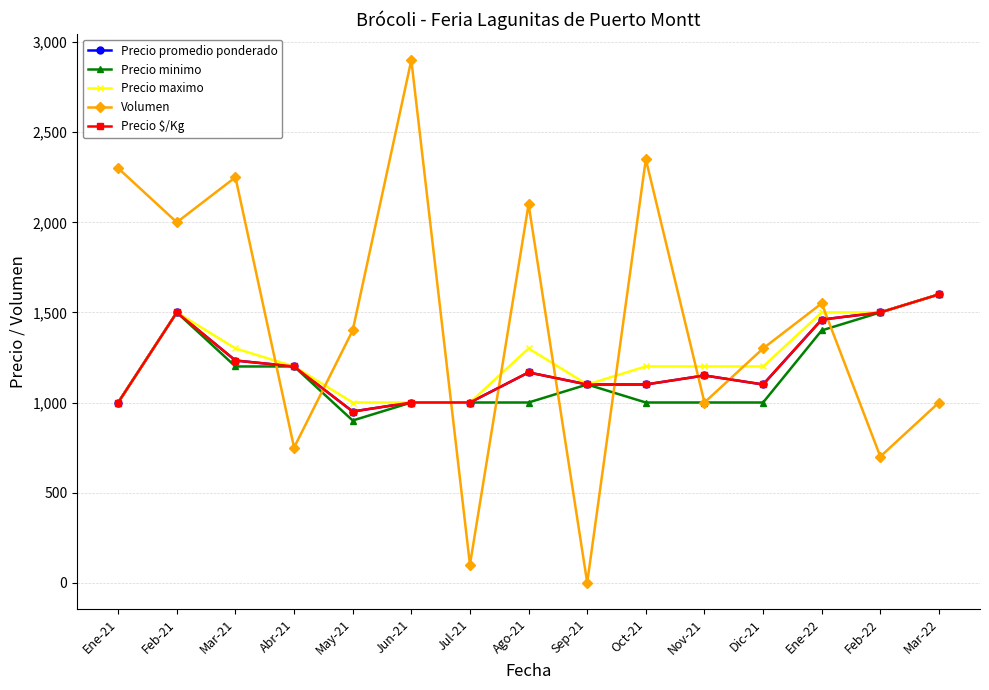

Is this an area chart (filled region under the line)?

No